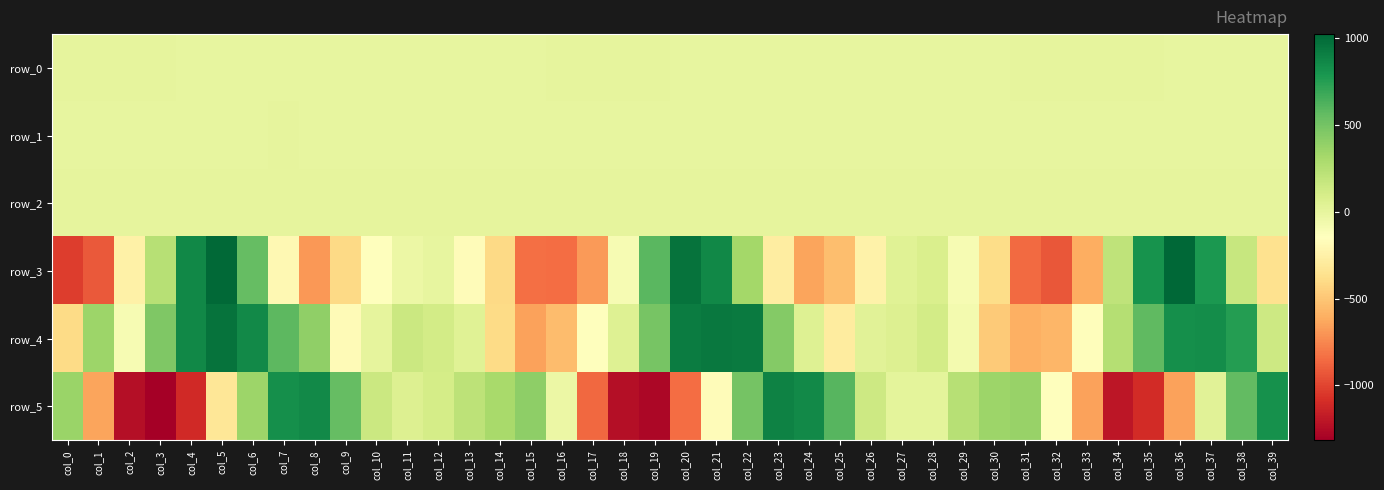

At which category is the sum across all series the highest?

col_6